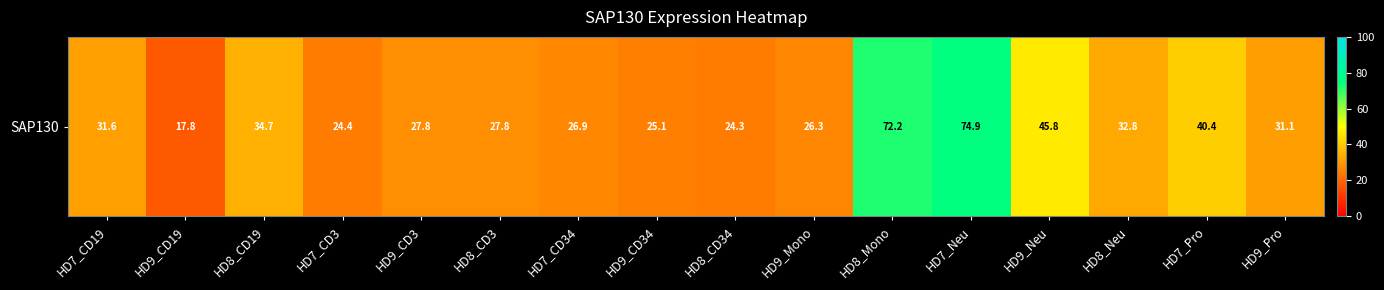

What is the sum of the values at HD9_CD3 and HD9_CD19?

45.6